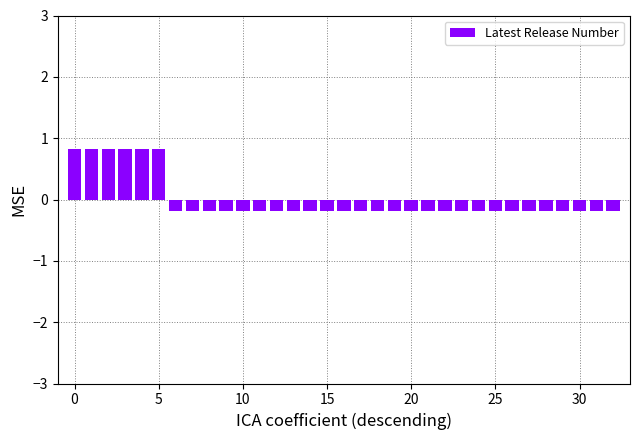

What is the value of the 24th bar from the left?

-0.2